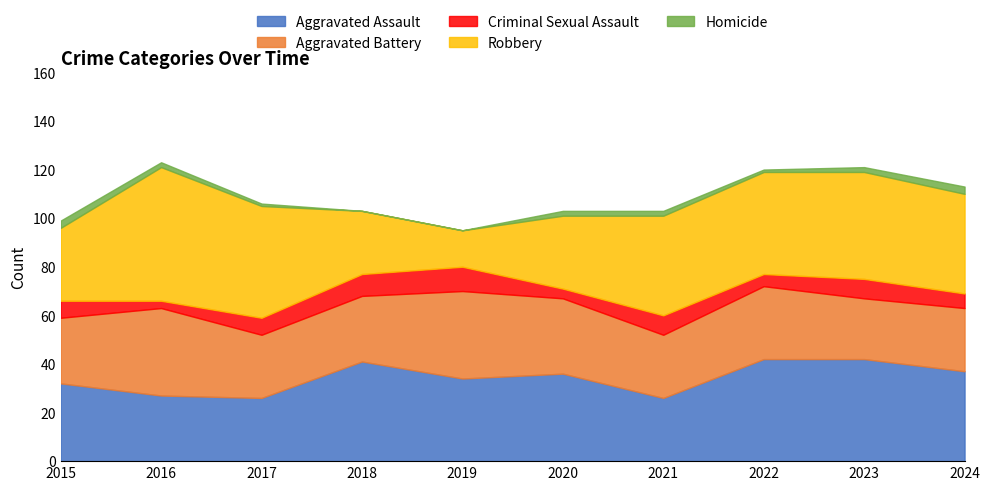

Where is the first local maximum for Aggravated Assault?

2018